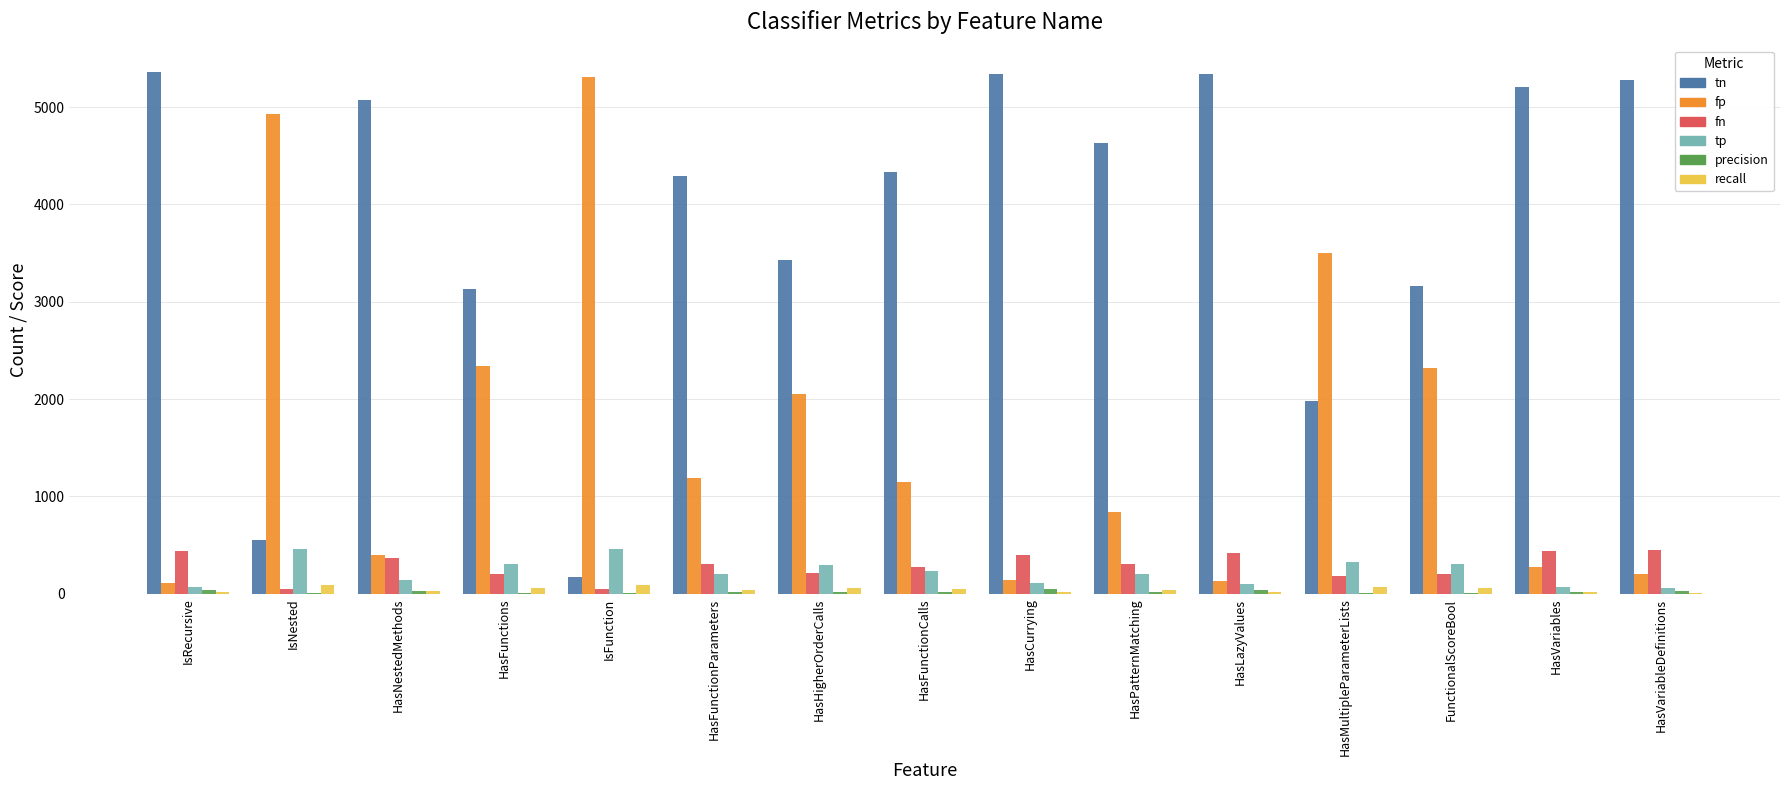

The value of tn at HasPatternMatching is 6940.0. True or false?

False